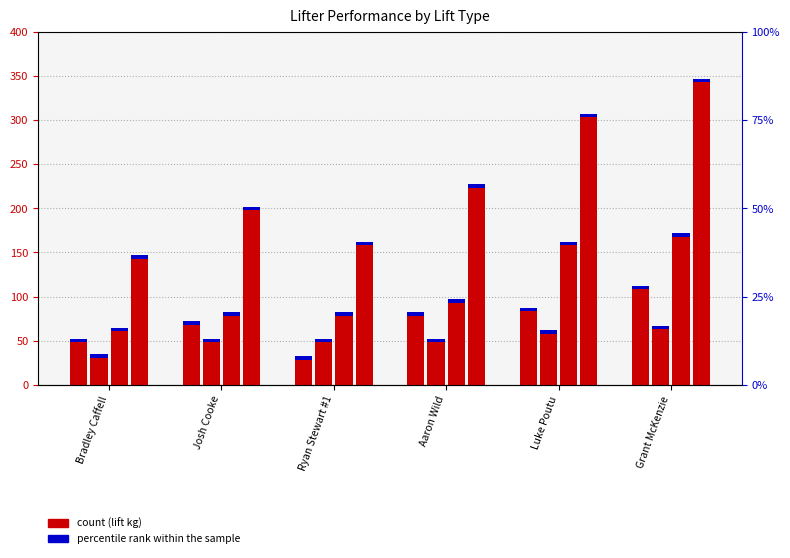

Between Aaron Wild and Luke Poutu, which is larger?

Luke Poutu